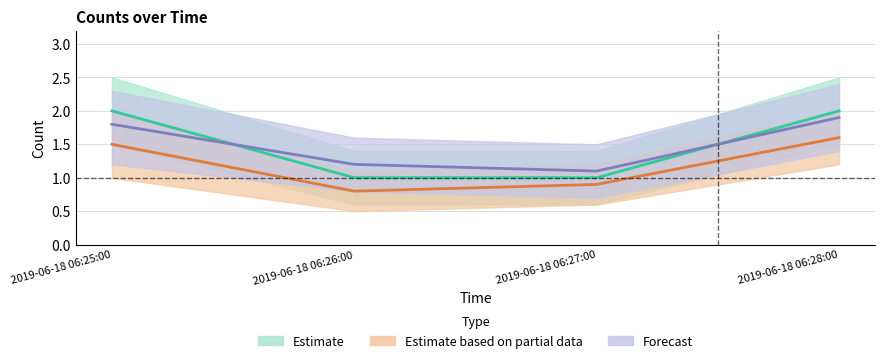

Rank the series at 2019-06-18 06:27:00 from highest to lowest value.

Forecast, Estimate, Estimate based on partial data